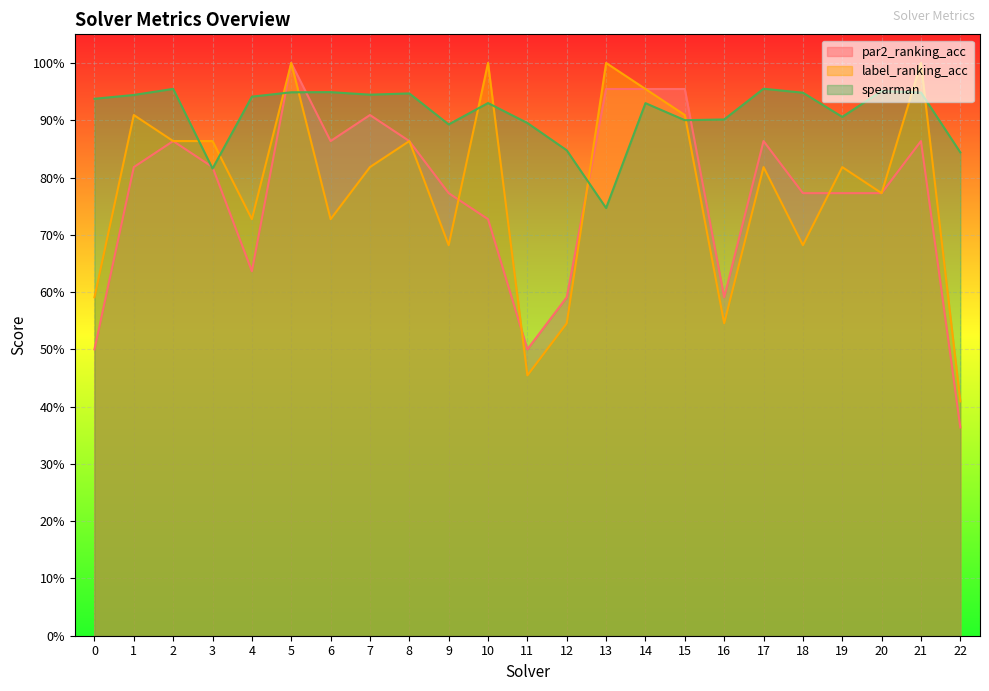

Where is the first local minimum for spearman?

3